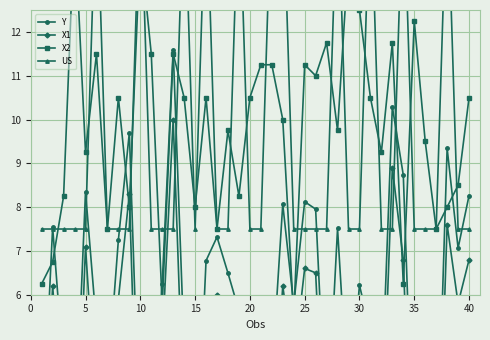

Where is the first local maximum for US?

25